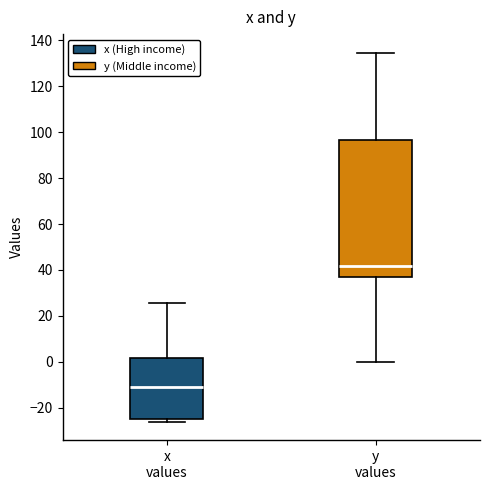

Reading left to right, transcribe this box plot: for each box, give where its median line is, the range the box spans, and where its two whiskers end, as read against the y-axis. The values are not printed on the chart, so give them approximately, as read against the axis.

x values: median -10, box -24 to 2, whiskers -26 to 26
y values: median 42, box 38 to 96, whiskers 0 to 134